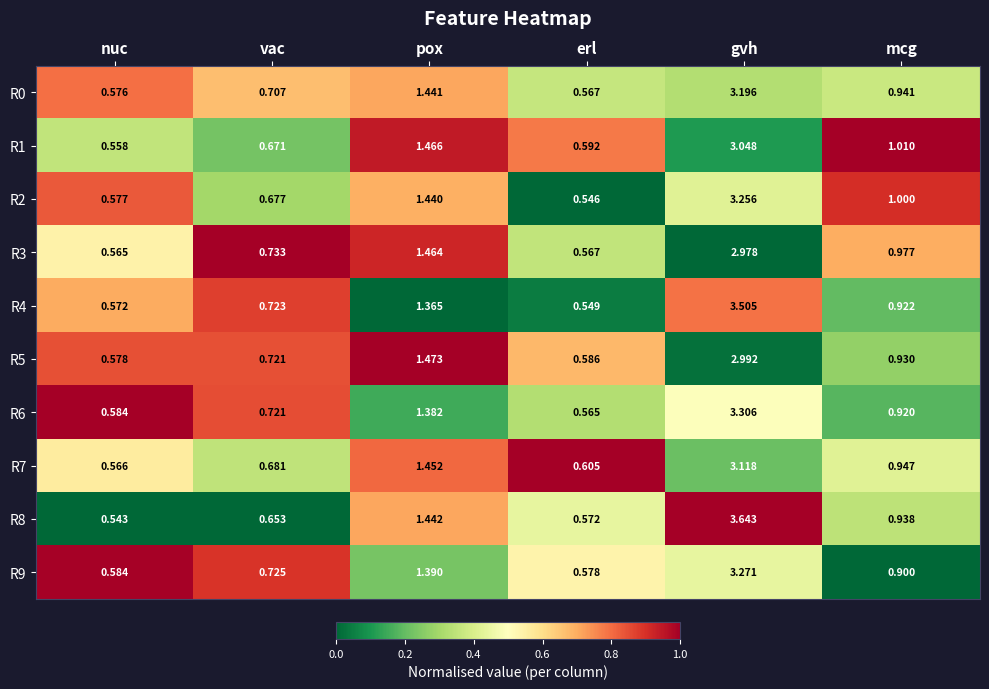

At which category does the chart reach its peak across all series?

gvh